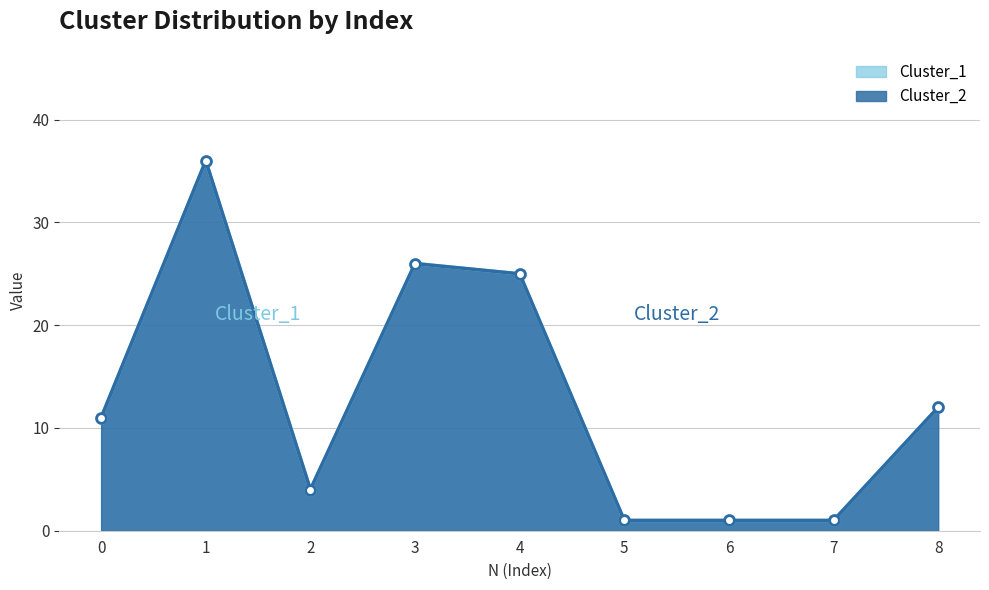

What is the lowest value of the Cluster_1 series?

1